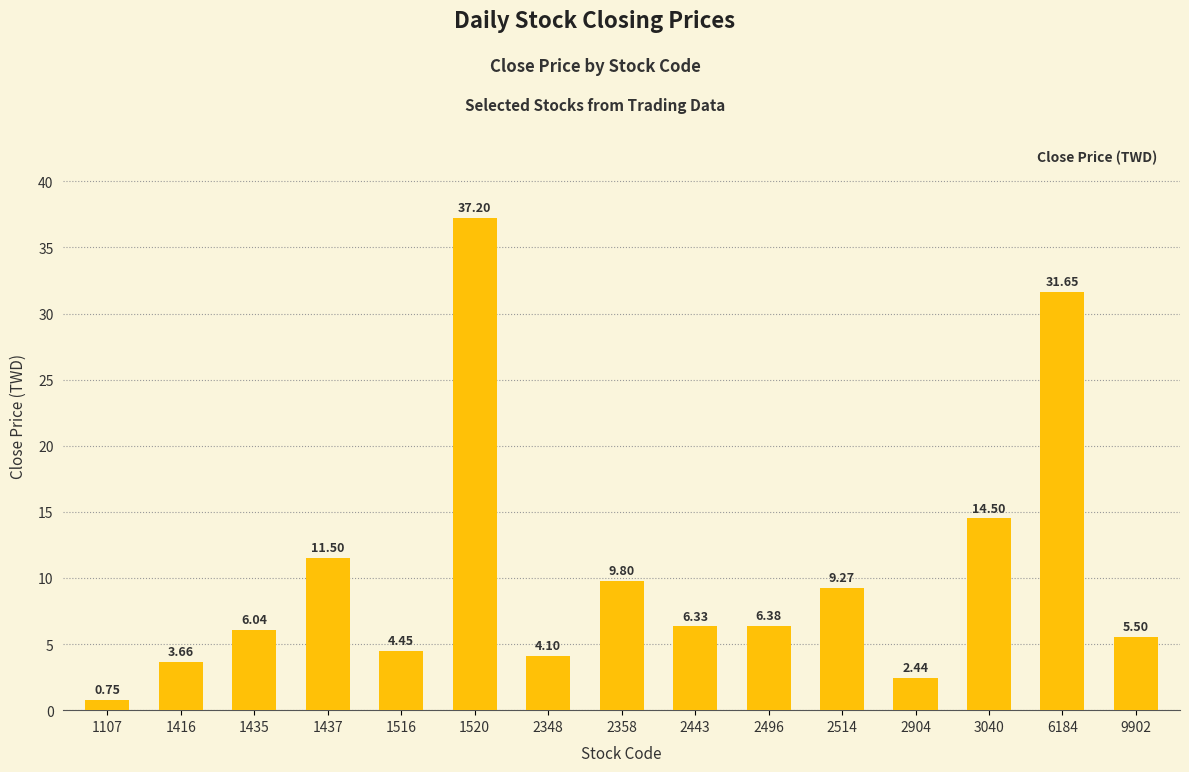

Which has a higher value, 2358 or 2496?

2358